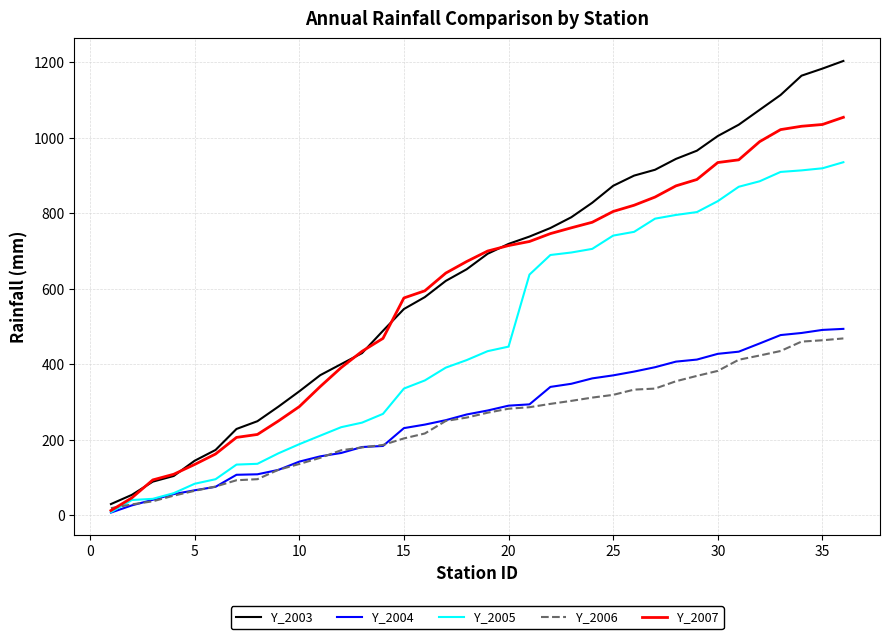

What is the highest value of the Y_2004 series?

493.4